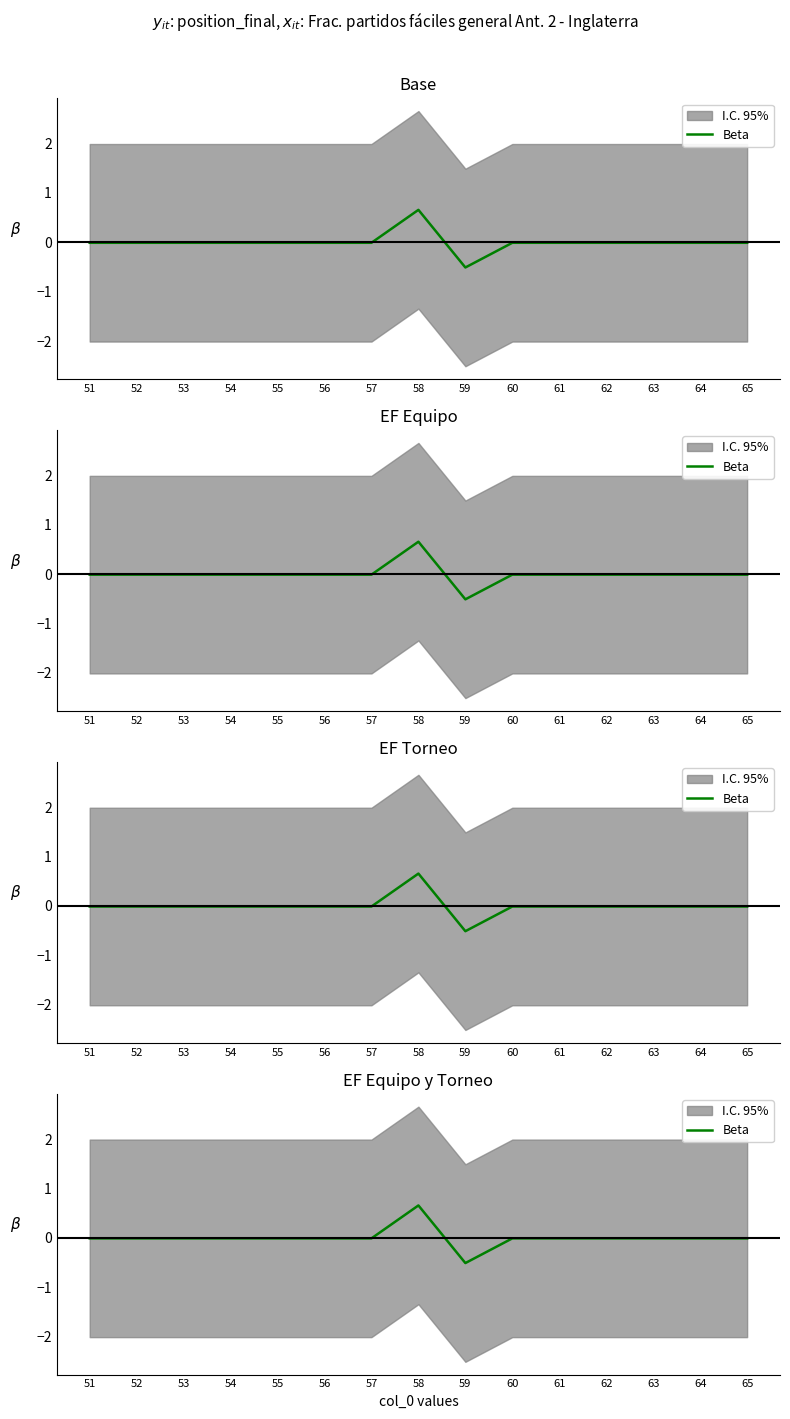

Rank the categories by value from lowest to highest.

59, 51, 52, 53, 54, 55, 56, 57, 60, 61, 62, 63, 64, 65, 58